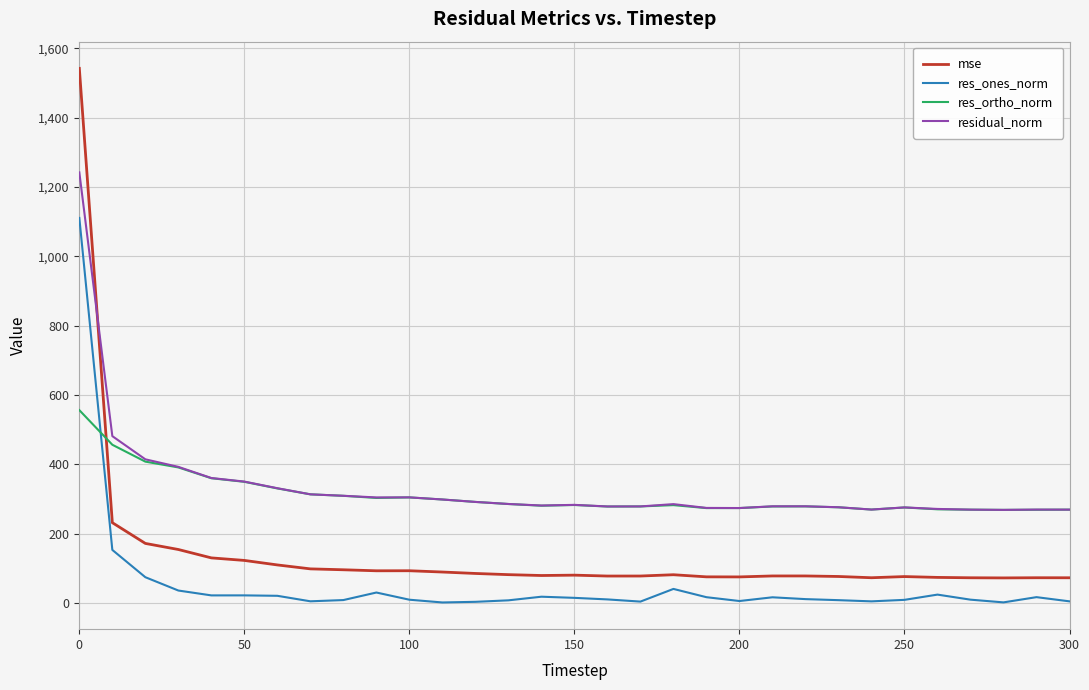

Which series has the widest spread of values?

mse